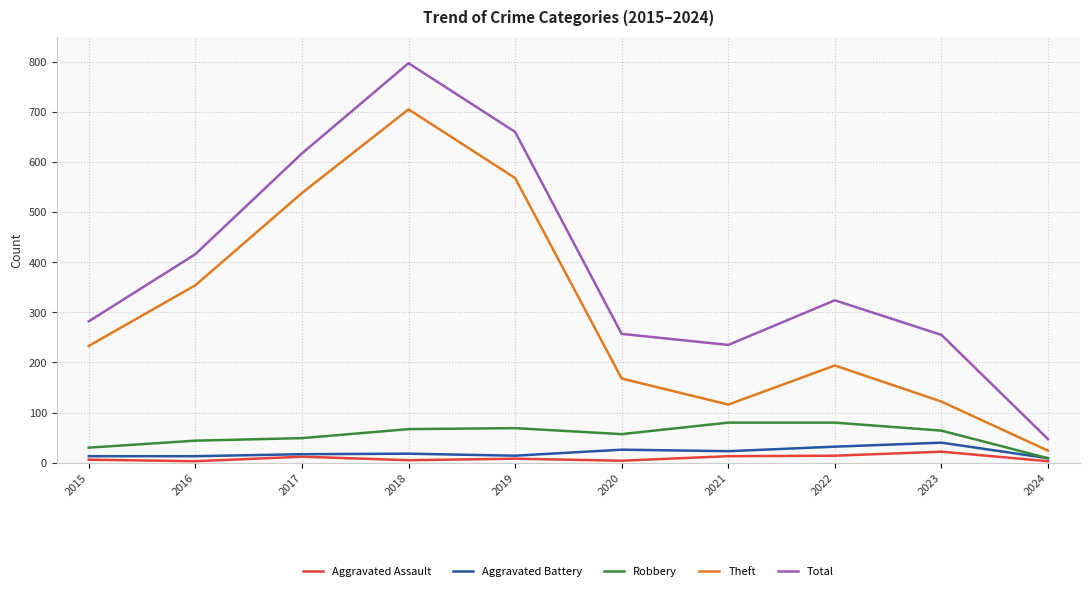

What is the difference between the Theft values at 2020 and 2018?

537